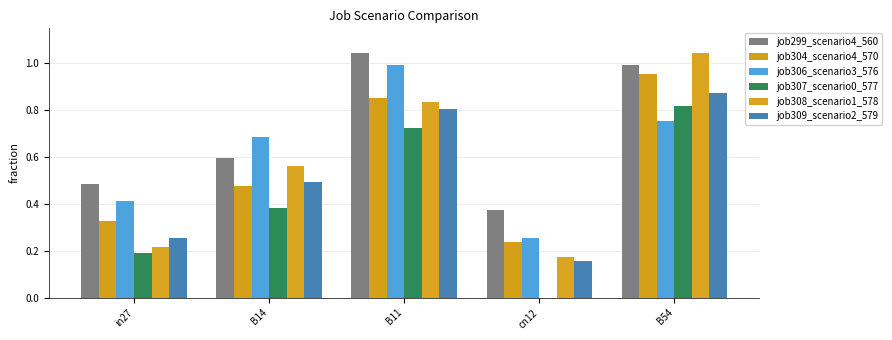

At which category is the sum across all series the highest?

B54